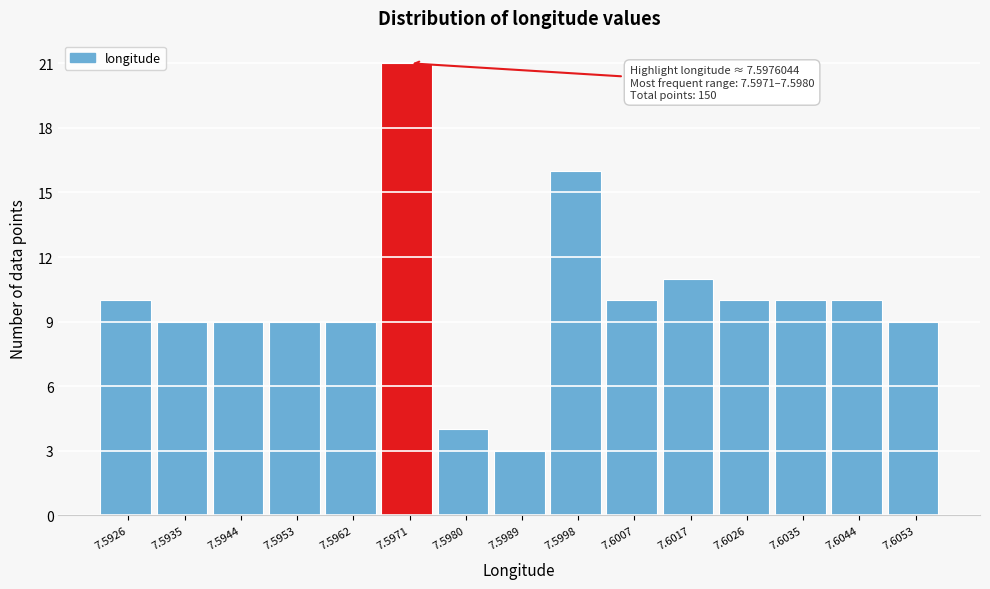

Reading left to right, transcribe all the data shown in this chart.

7.5926=10	7.5935=9	7.5944=9	7.5953=9	7.5962=9	7.5971=21	7.5980=4	7.5989=3	7.5998=16	7.6007=10	7.6017=11	7.6026=10	7.6035=10	7.6044=10	7.6053=9